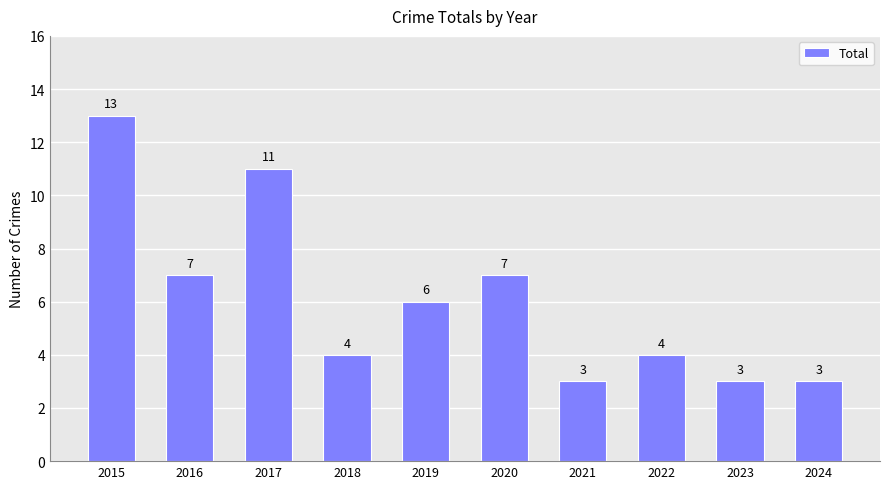

True or false: the data shows 4 at 2022.

True